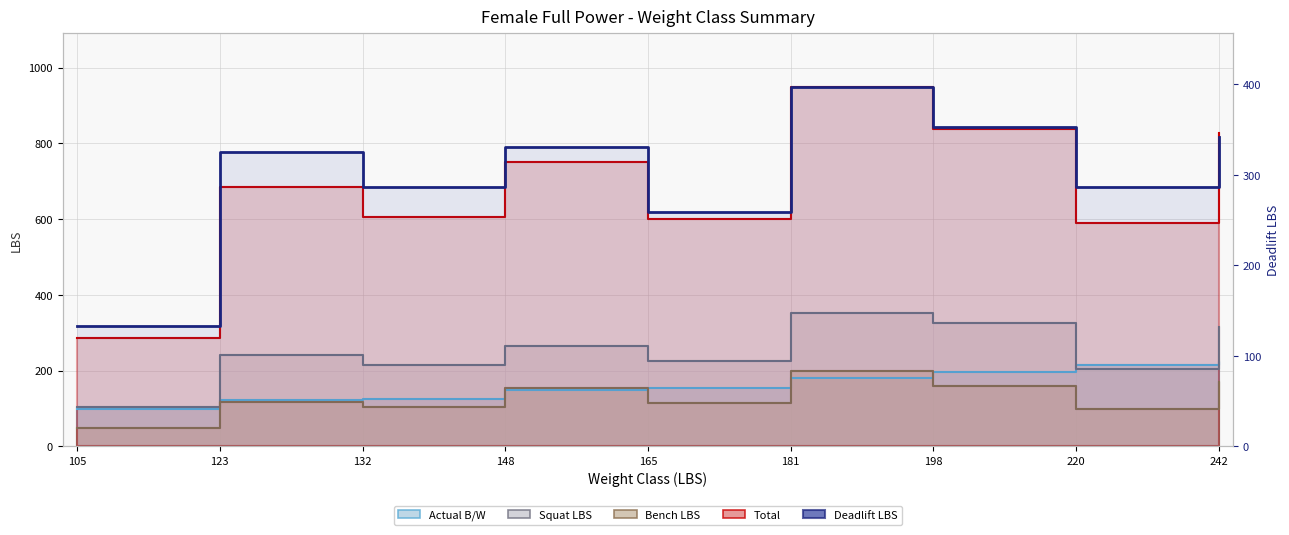

List the labels in order of value, smallest first.

105, 165, 132, 220, 123, 148, 242, 198, 181